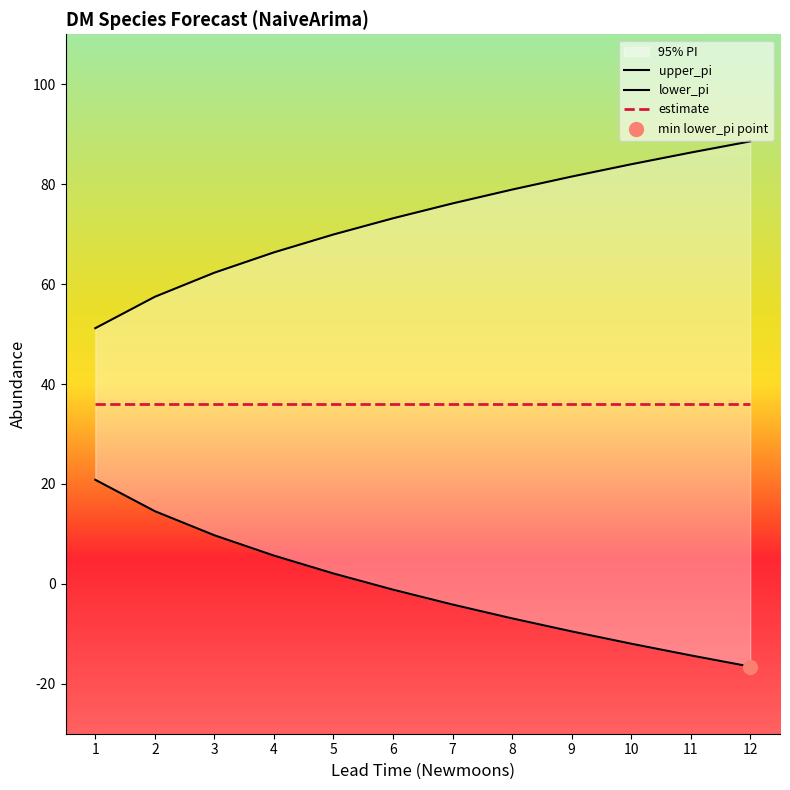

What are all the series names shown in the legend?

upper_pi, lower_pi, estimate